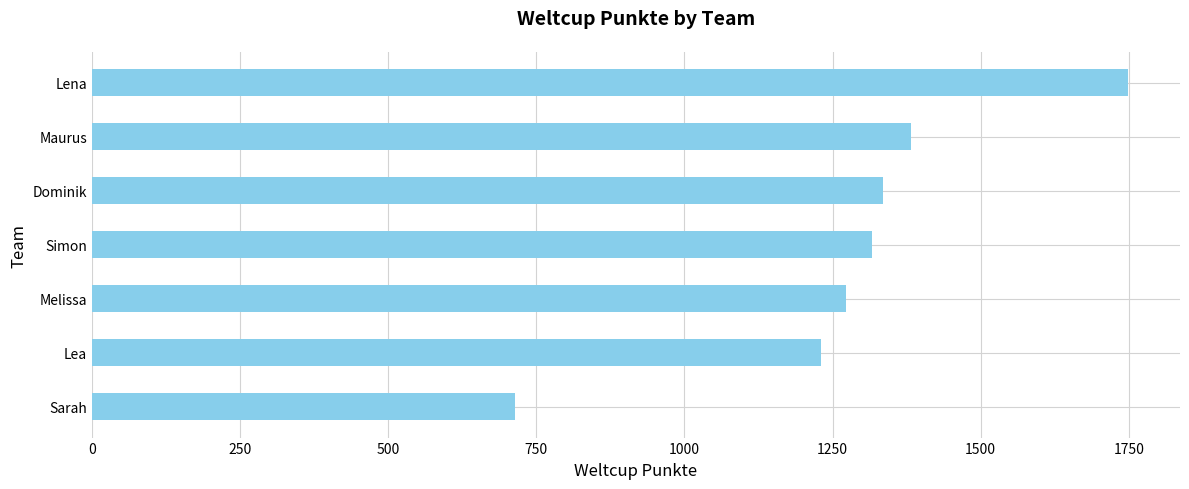

List the labels in order of value, largest first.

Lena, Maurus, Dominik, Simon, Melissa, Lea, Sarah